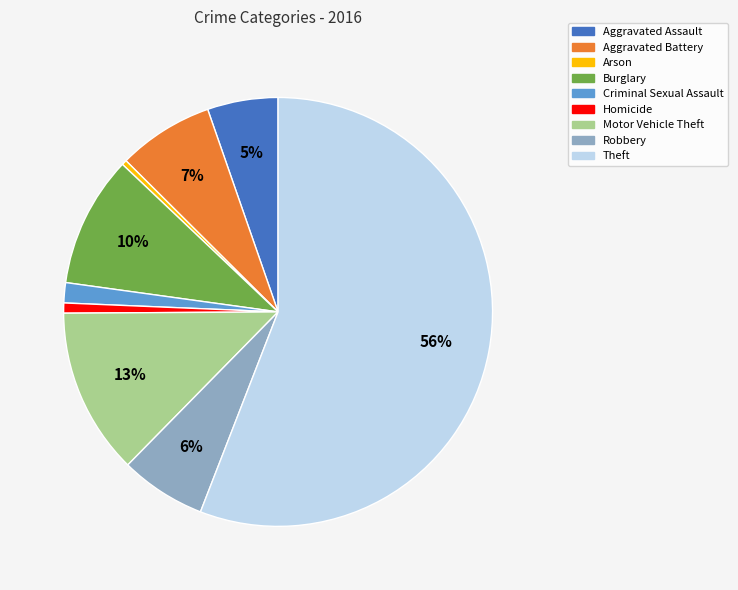

Combined, do Motor Vehicle Theft and Burglary account for over 50%?

No